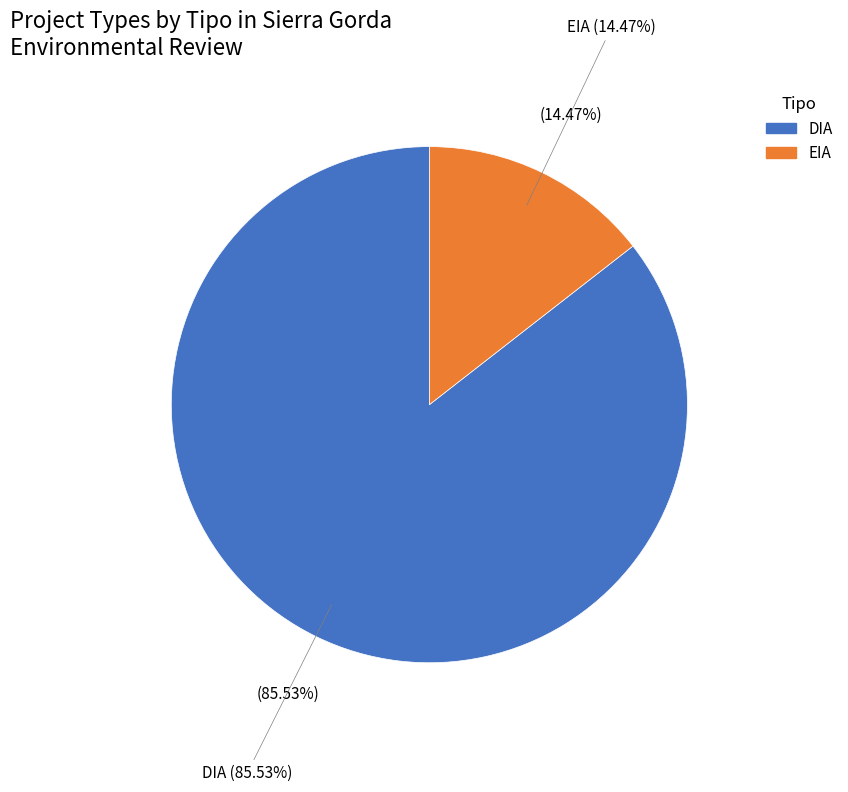

To the nearest percent, what percentage of the pie is EIA?

14%